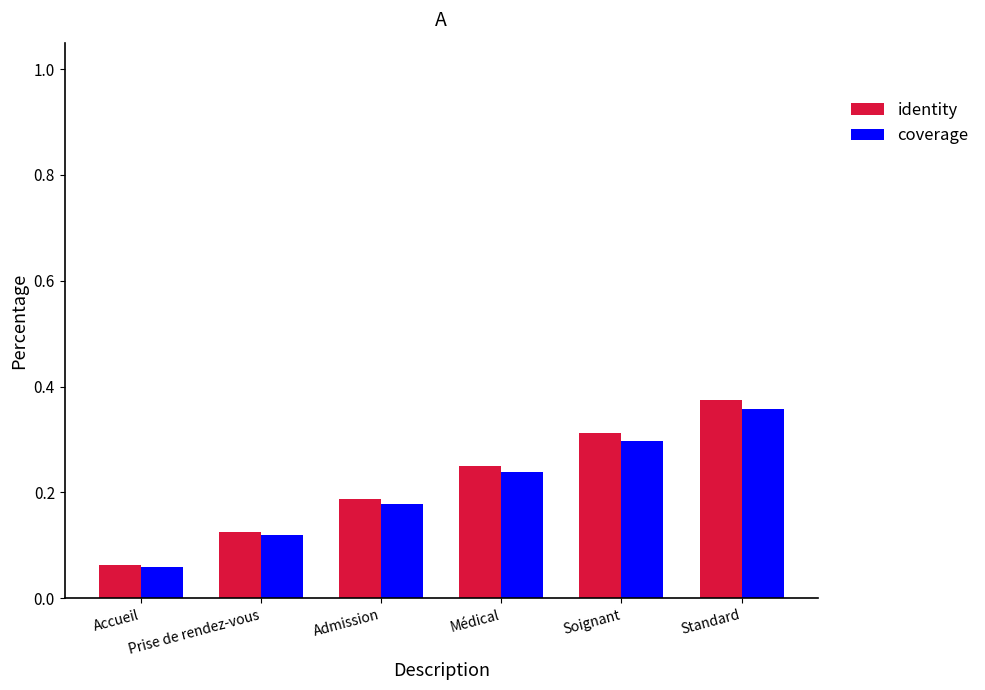

What is the sum of the coverage values at Standard and Médical?

0.6